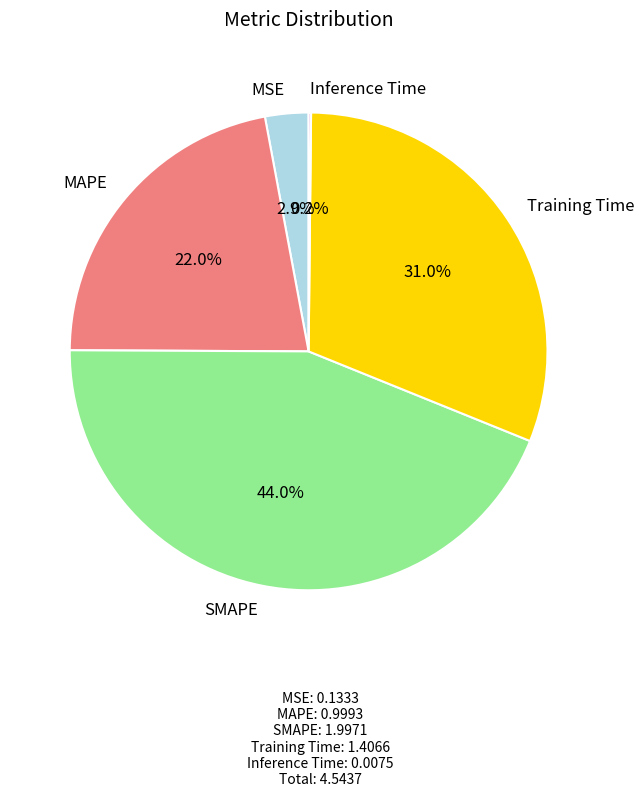

What percentage do MSE and MAPE together represent?

24.9%